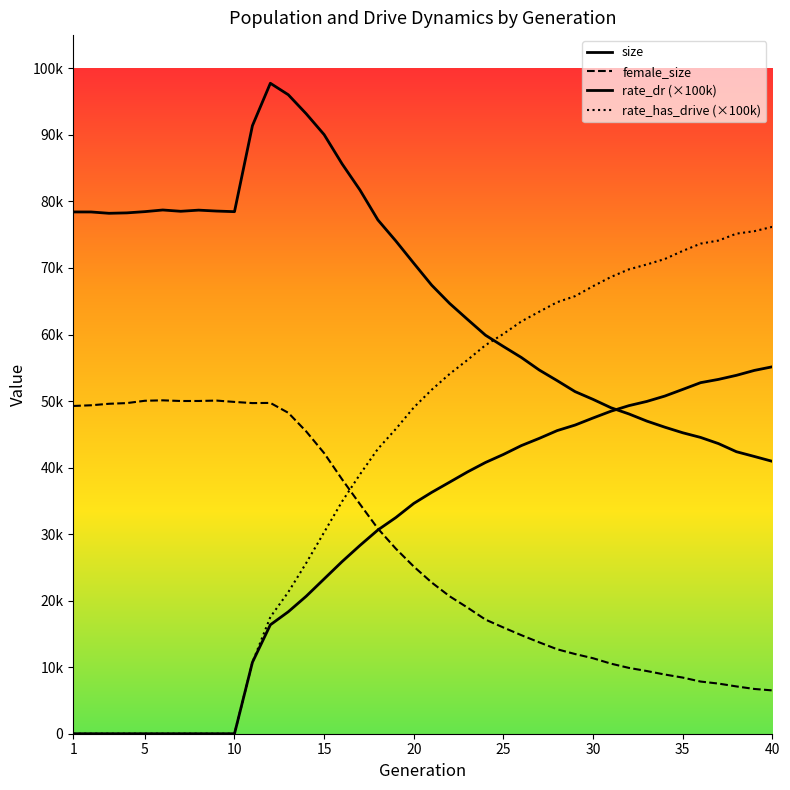

What is the total value across all series at 26?

176629.4